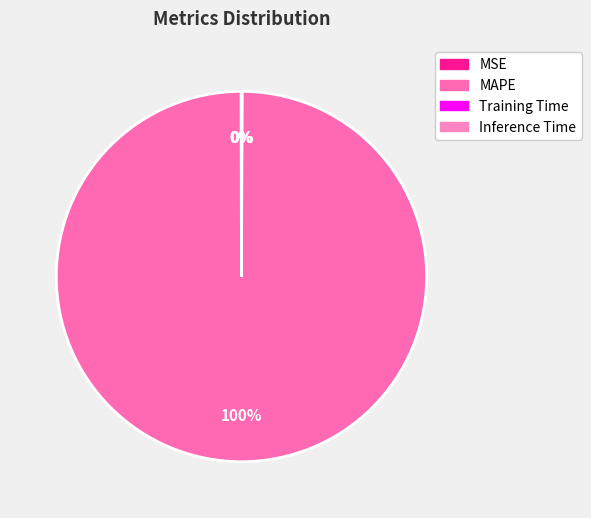

What is the majority slice?

MAPE